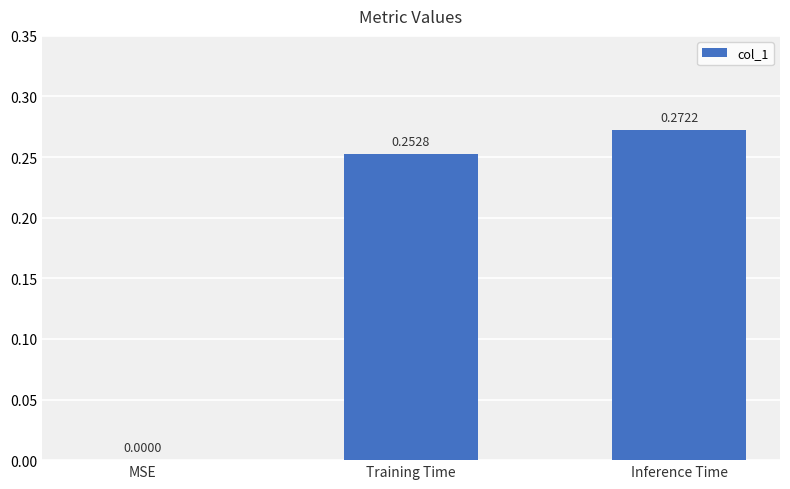

What is the sum of all values?

0.5